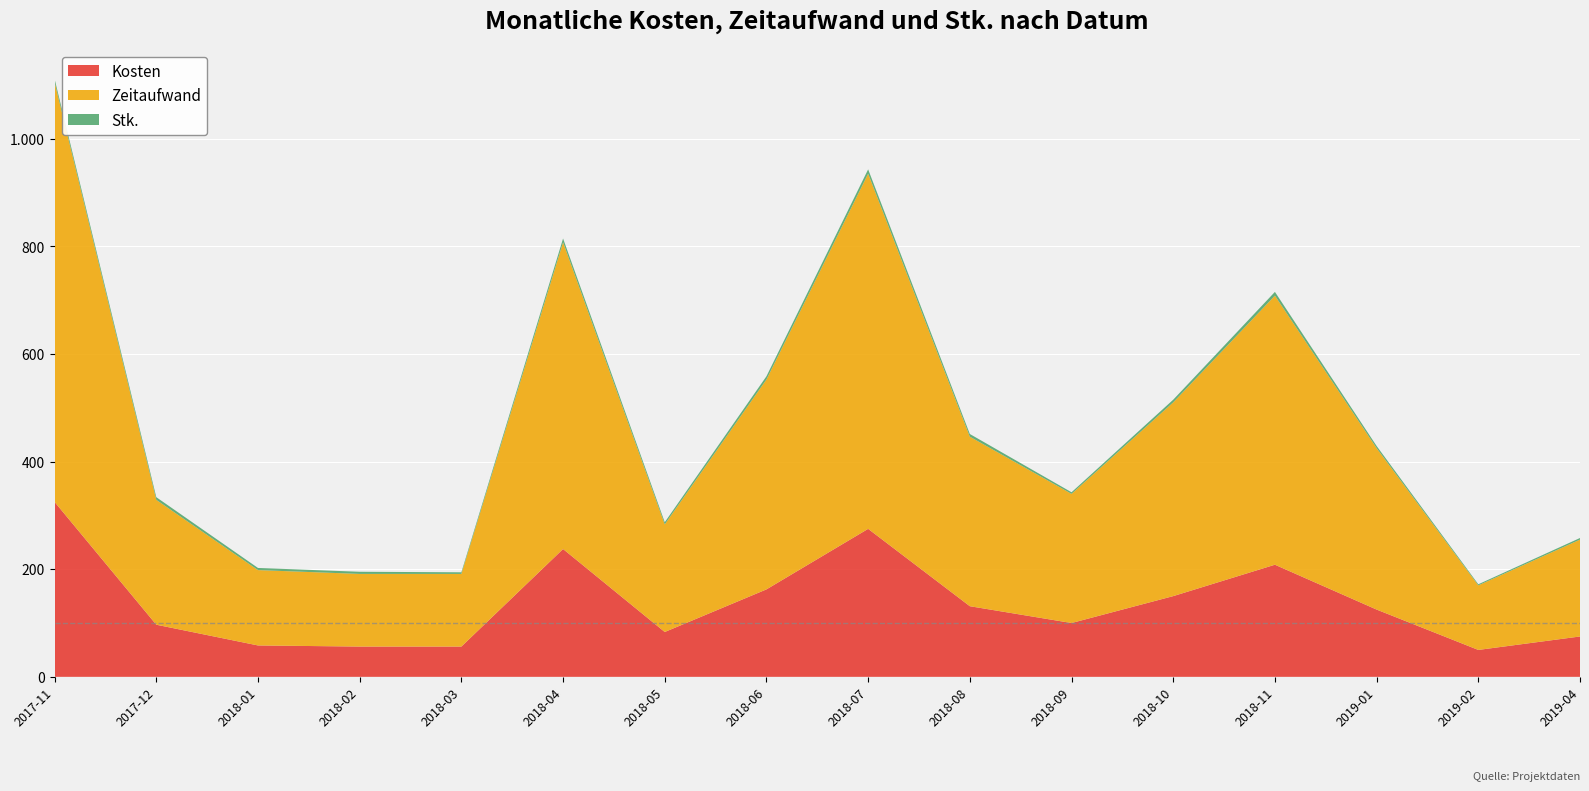

Reading left to right, list all the values displayed in this chart.

Kosten: 325.0	96.9	58.3	56.2	56.2	237.5	83.3	162.5	275.0	131.2	100.0	150.0	208.3	125.0	50.0	75.0
Zeitaufwand: 780.0	232.0	140.0	135.0	135.0	570.0	200.0	390.0	660.0	315.0	240.0	360.0	500.0	300.0	120.0	180.0
Stk.: 6.0	5.0	4.0	4.0	3.0	7.0	4.0	6.0	8.0	5.0	3.0	5.0	7.0	4.0	2.0	3.0